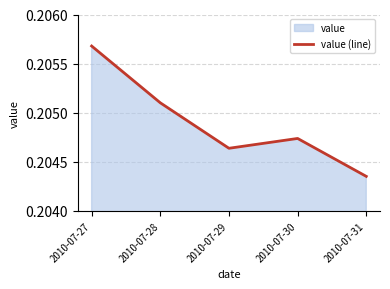

Reading right to left, transcribe all the data shown in this chart.

2010-07-31=0.2	2010-07-30=0.2	2010-07-29=0.2	2010-07-28=0.2	2010-07-27=0.2